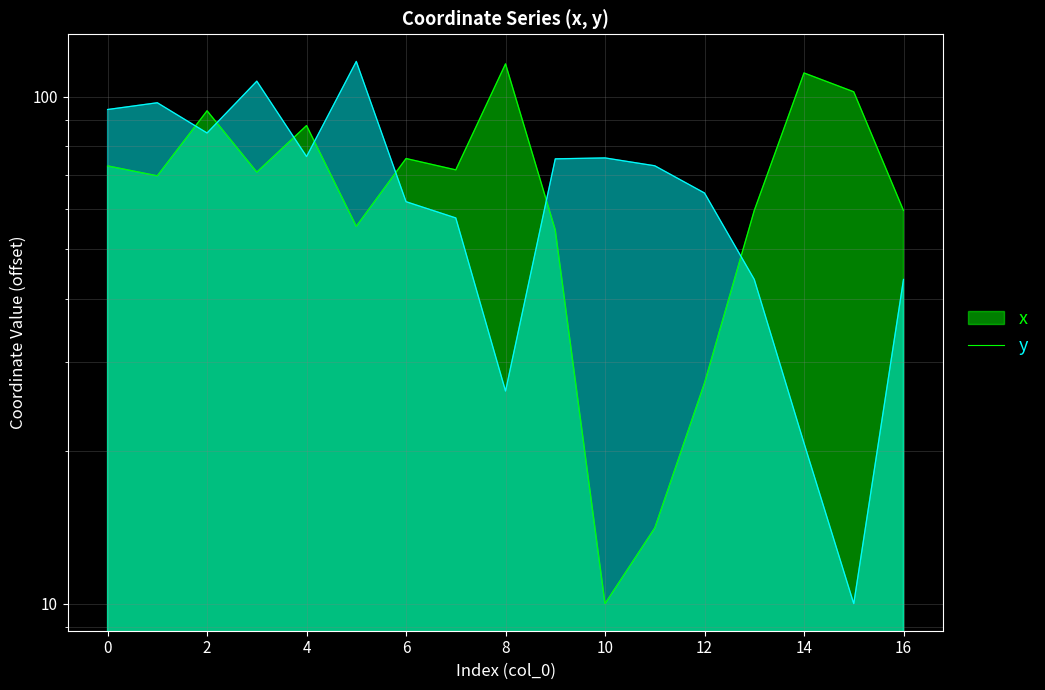

How many values in the x series exceed 71?

9